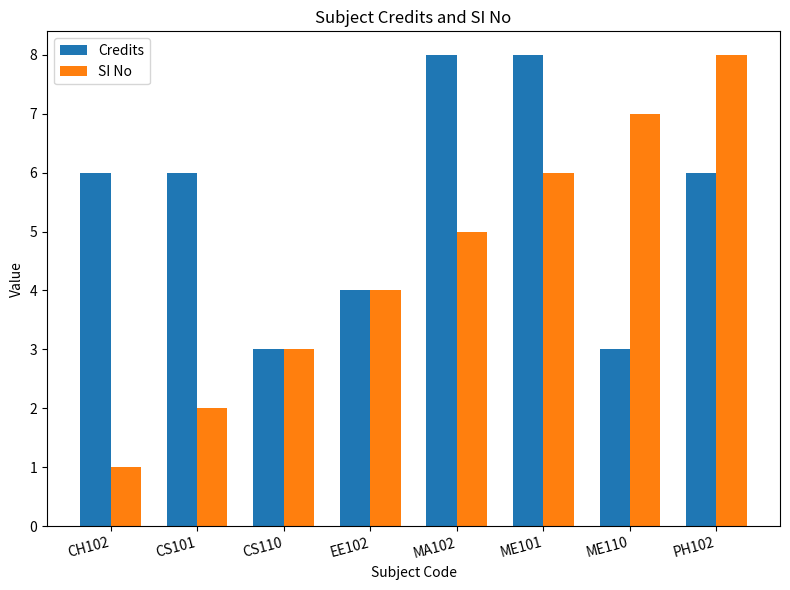

What is the smallest value displayed?

1